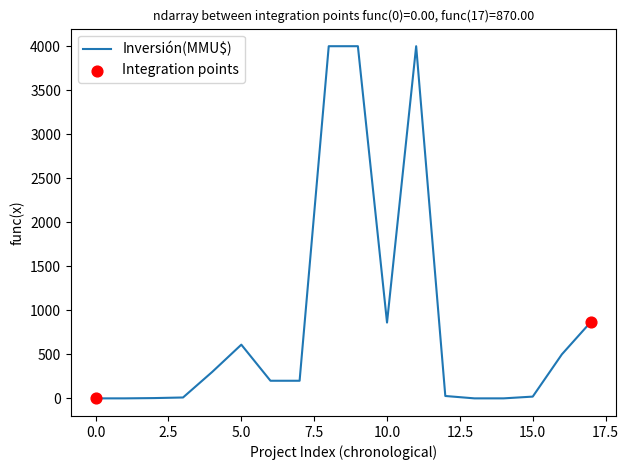

What is the difference between the maximum and minimum values?

4000.0